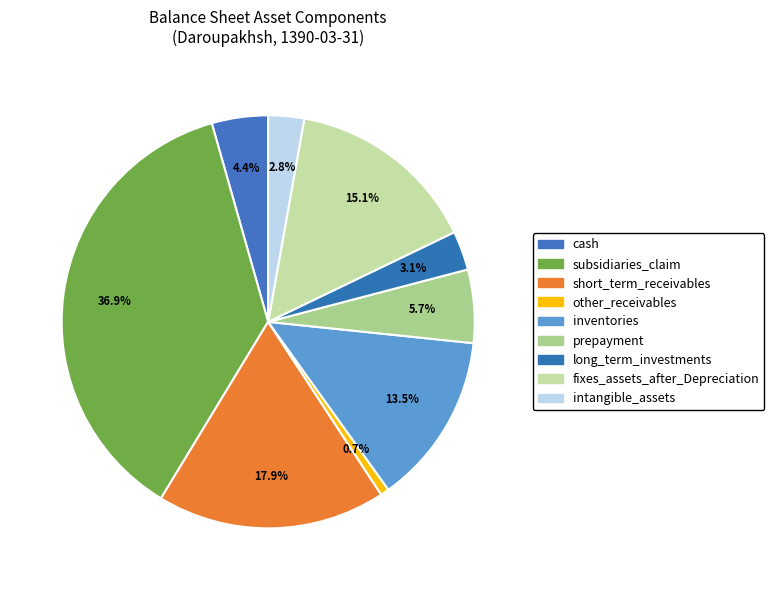

The prepayment slice represents 1% of the pie. True or false?

False